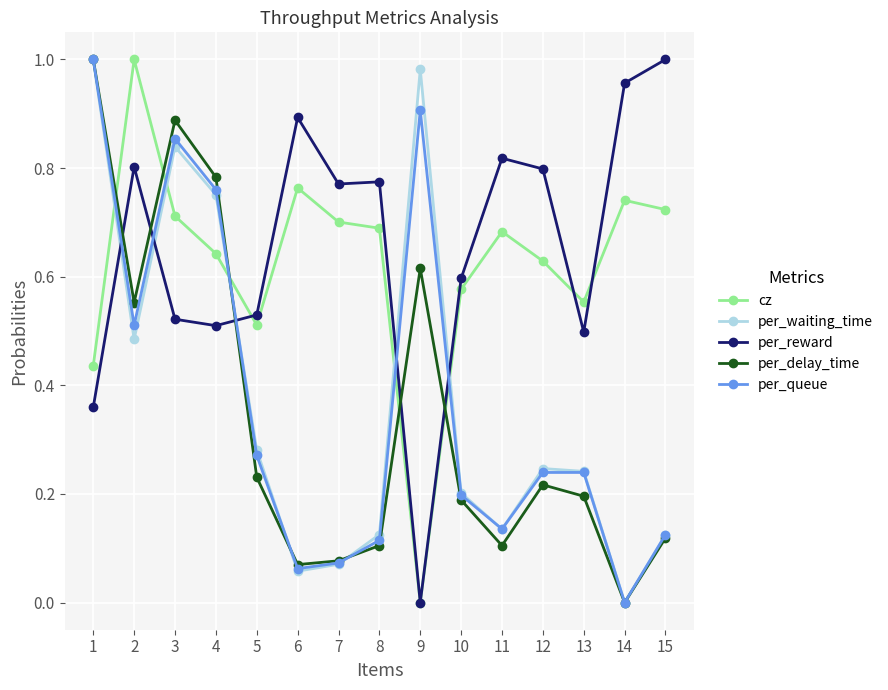

Where is the first local minimum for per_queue?

2